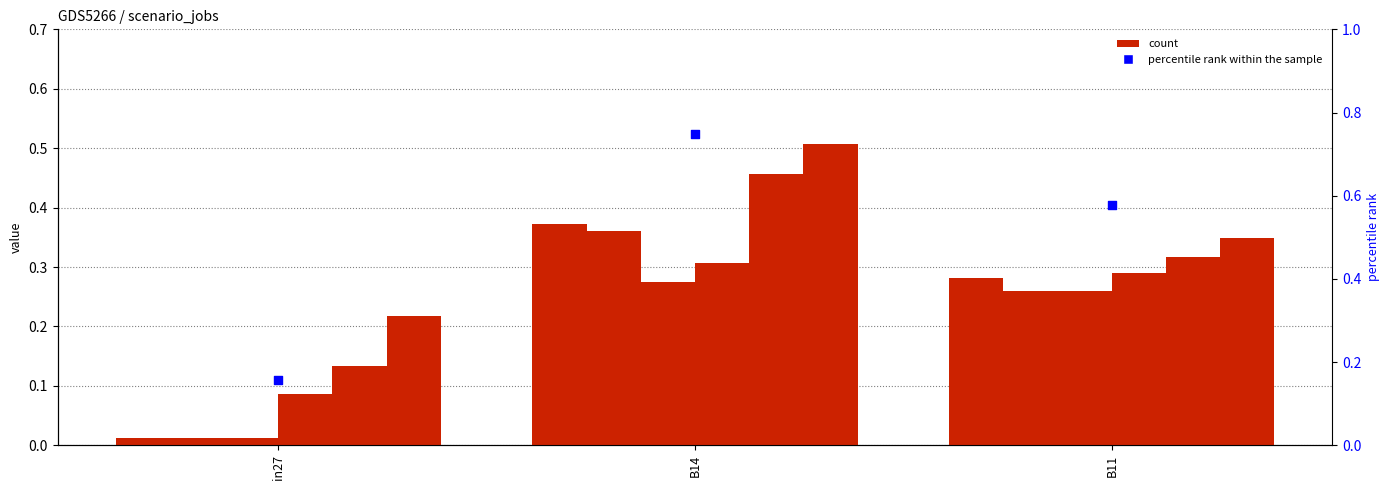

What is the total value across all series at in27?

0.5